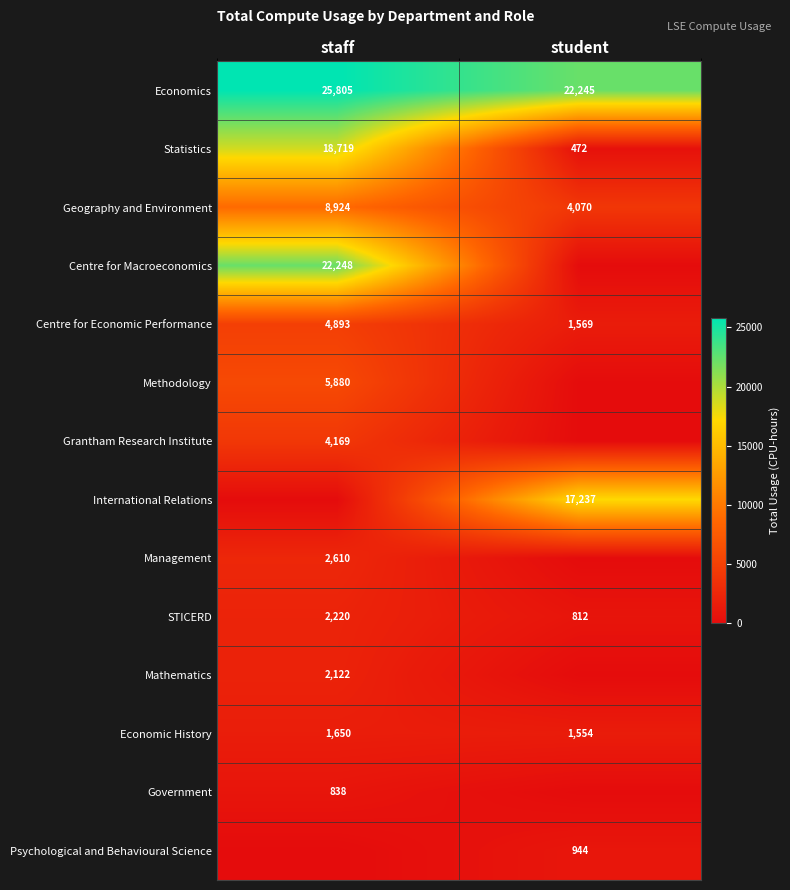

Which label corresponds to the largest value in the chart?

staff